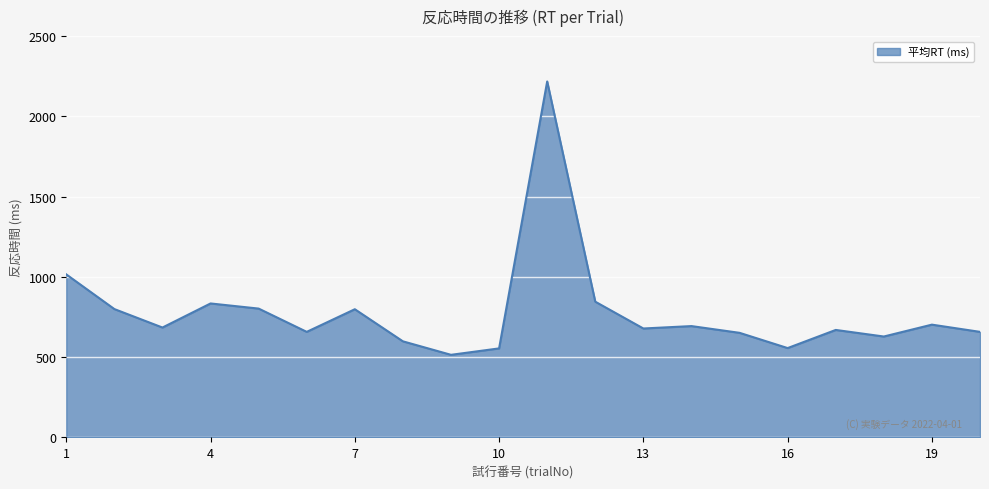

What is the smallest value displayed?

515